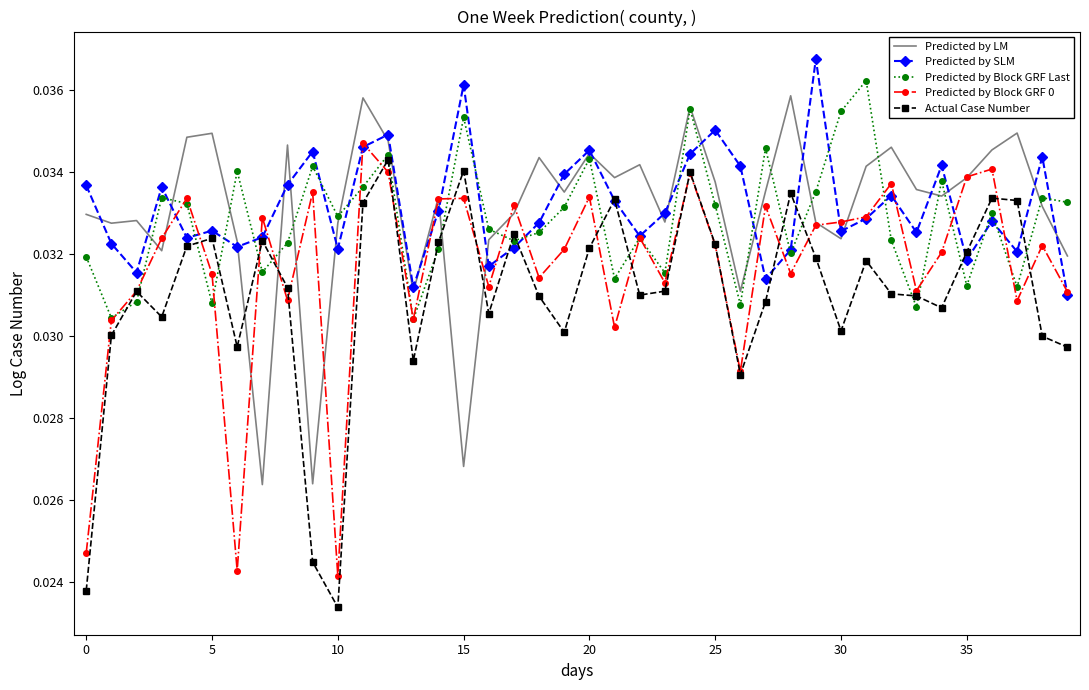

How many times do Actual Case Number and Predicted by LM cross each other?

4